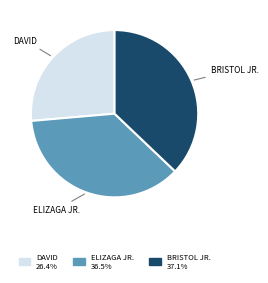

Approximately how many times larger is the value at ELIZAGA JR. 36.5% compared to DAVID 26.4%?

1.4